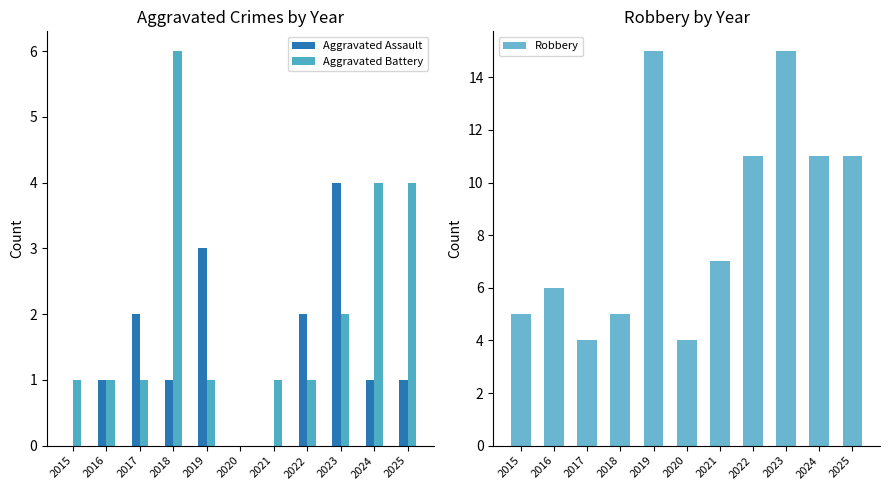

At which label does Aggravated Battery reach its peak?

2018